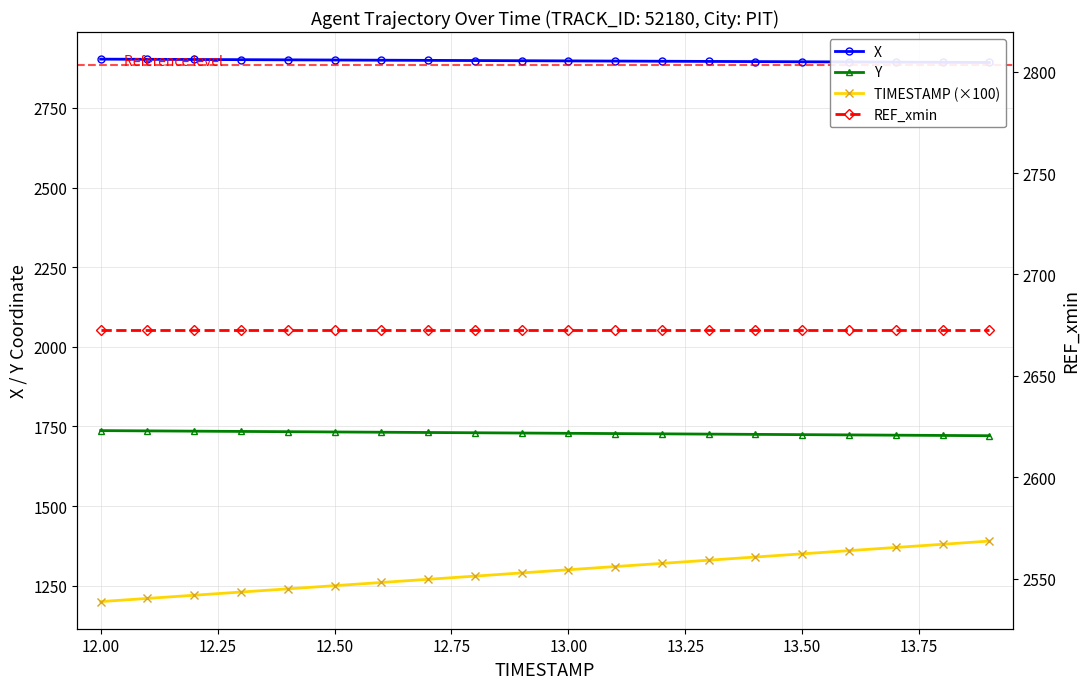

How many values in the Y series exceed 1729?

10